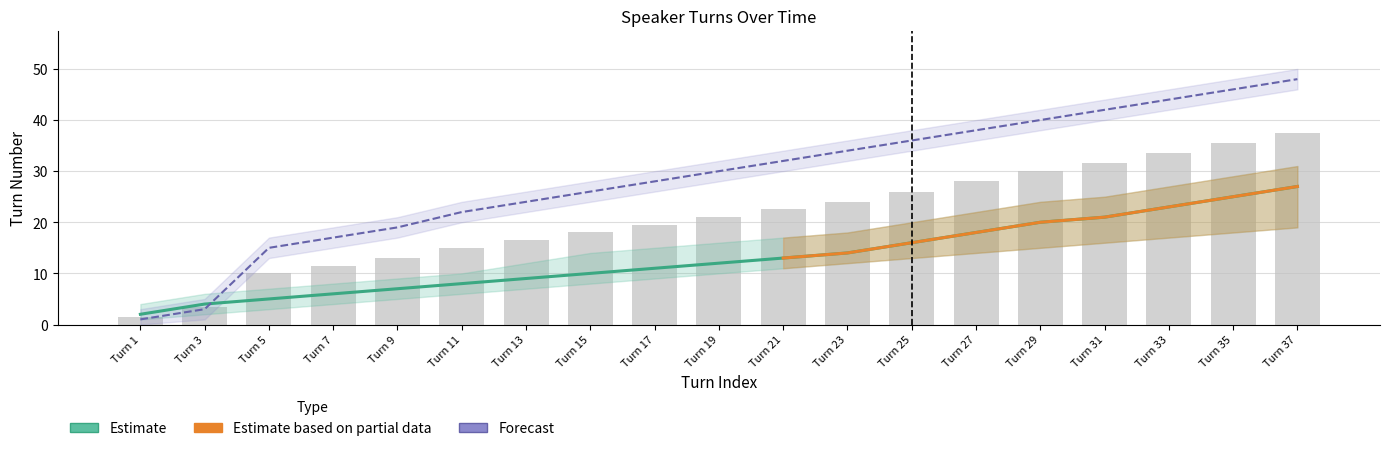

What is the total value across all series at Turn 31?

94.5